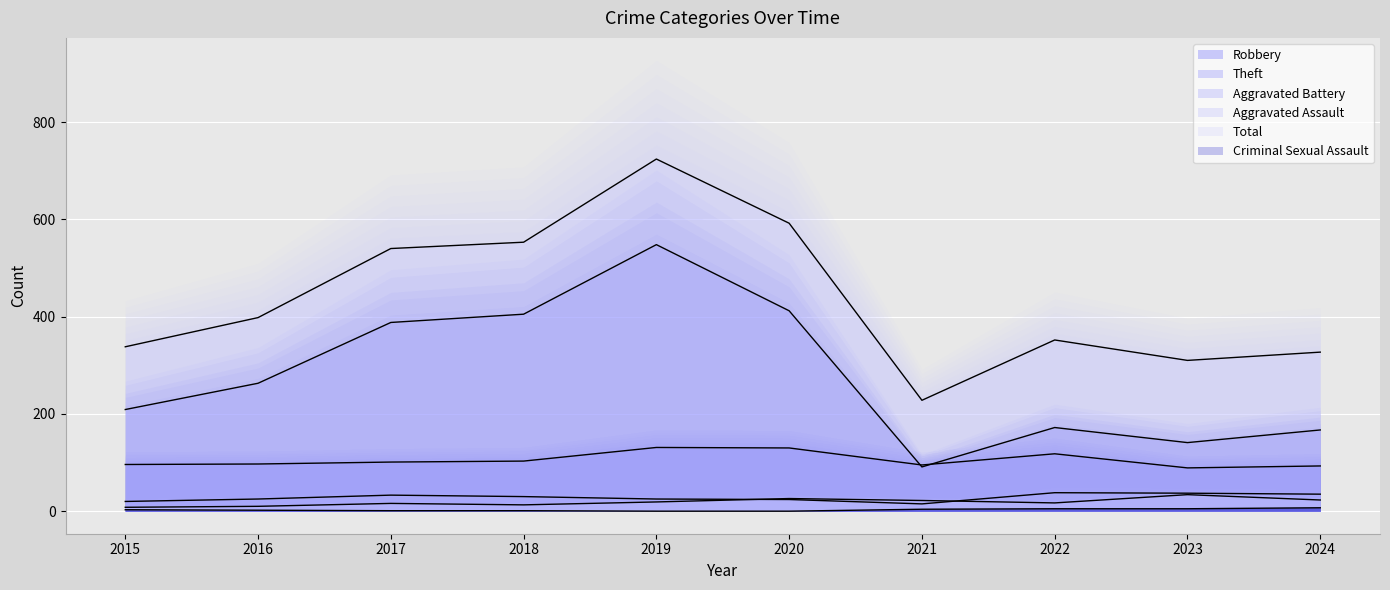

True or false: Total and Aggravated Assault cross at least once.

False